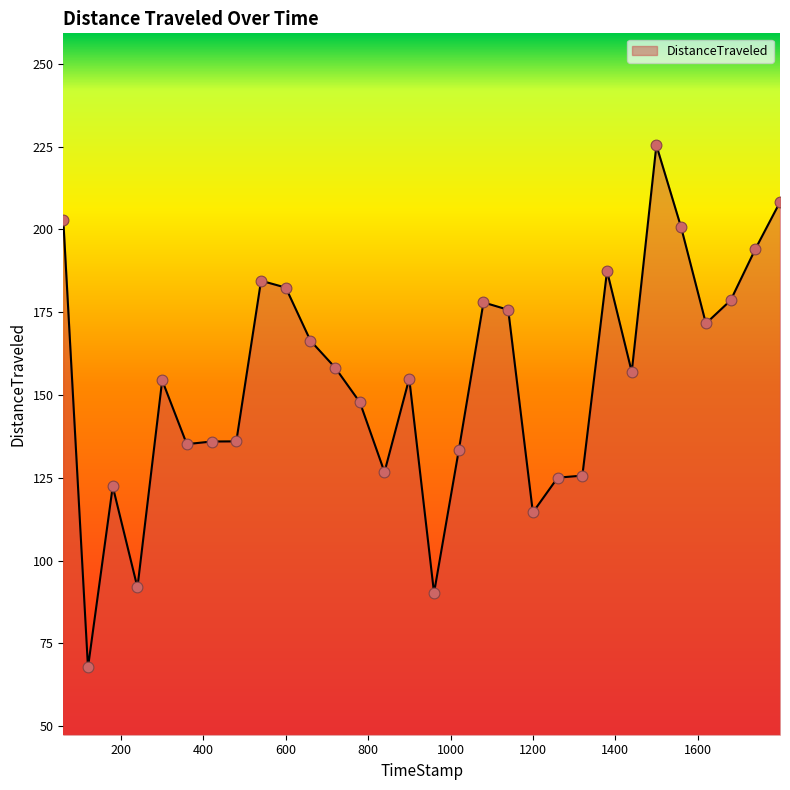

What is the greatest value displayed?

225.4